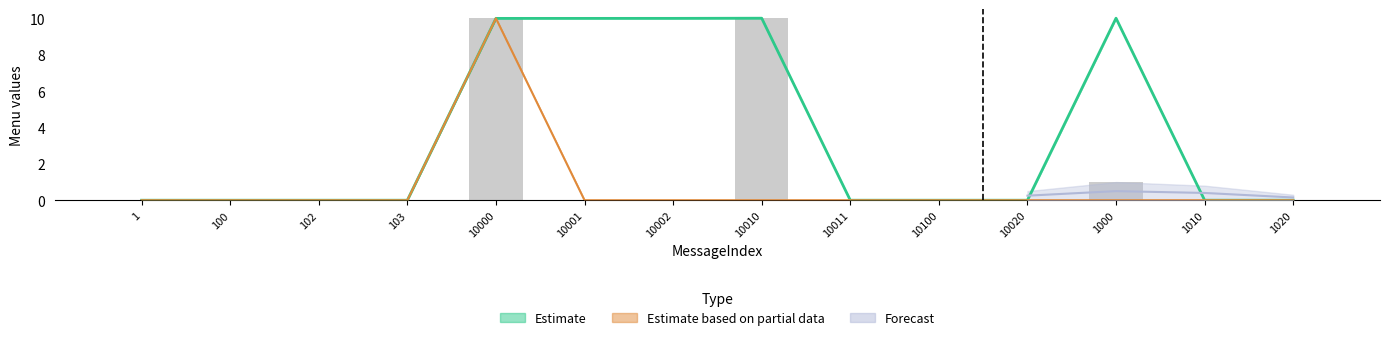

What position from the left is 10010?

8